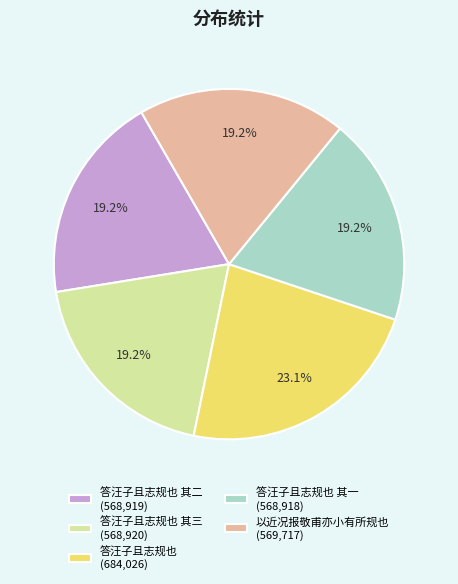

How many segments does this pie chart have?

5